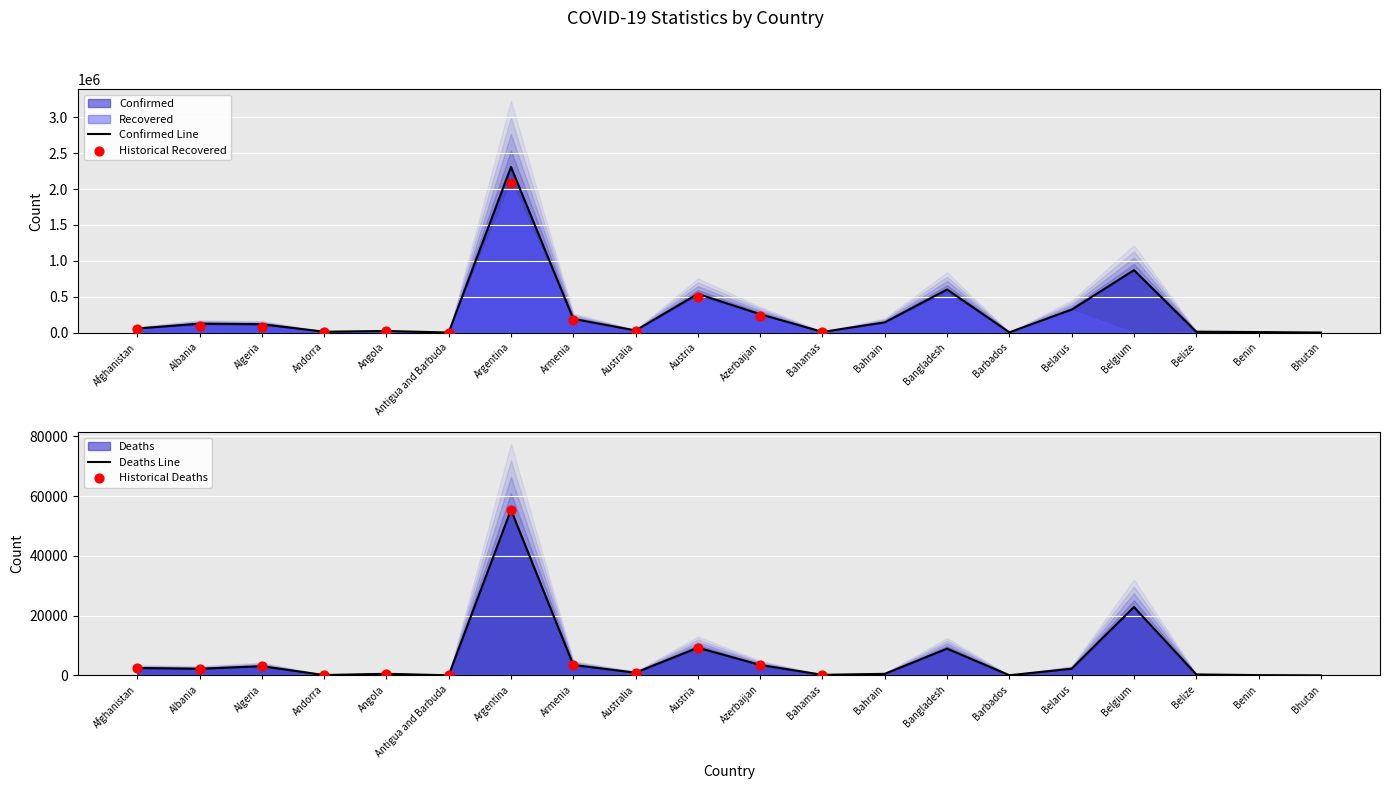

Which series has the largest total across all categories?

Confirmed